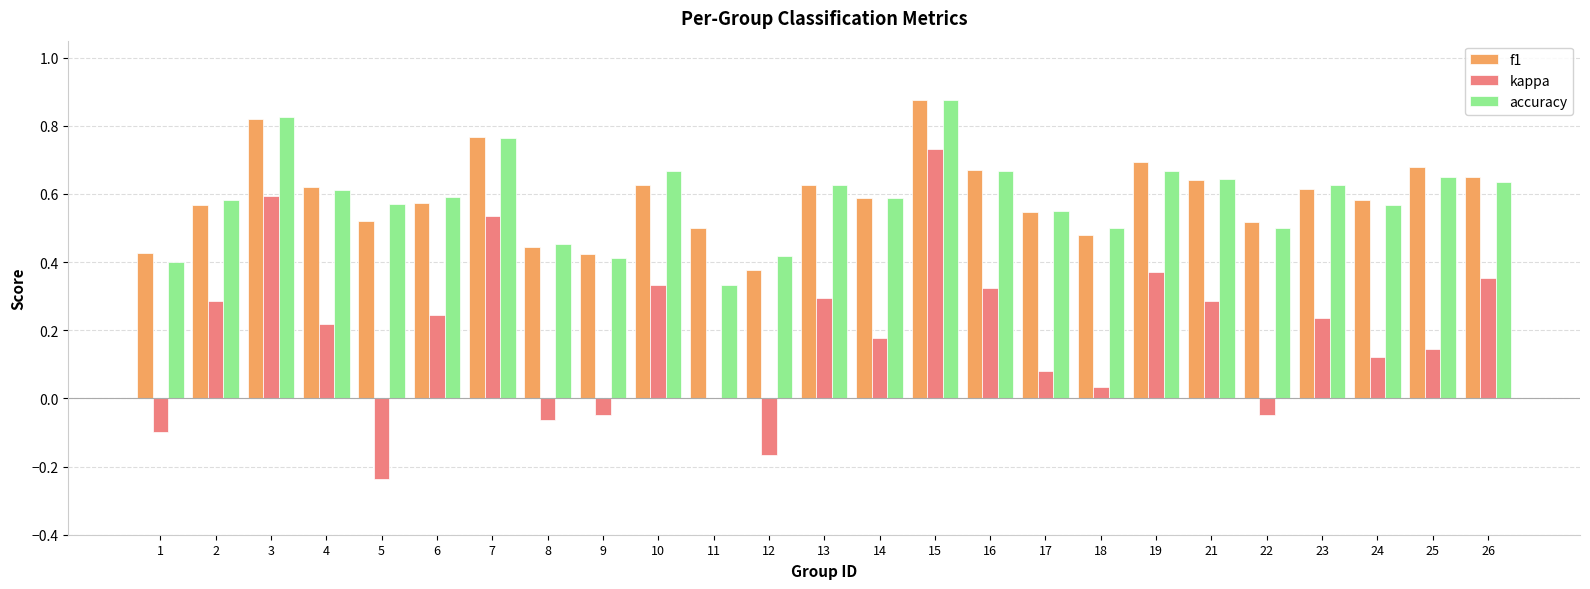

Does the chart contain stacked bars?

No